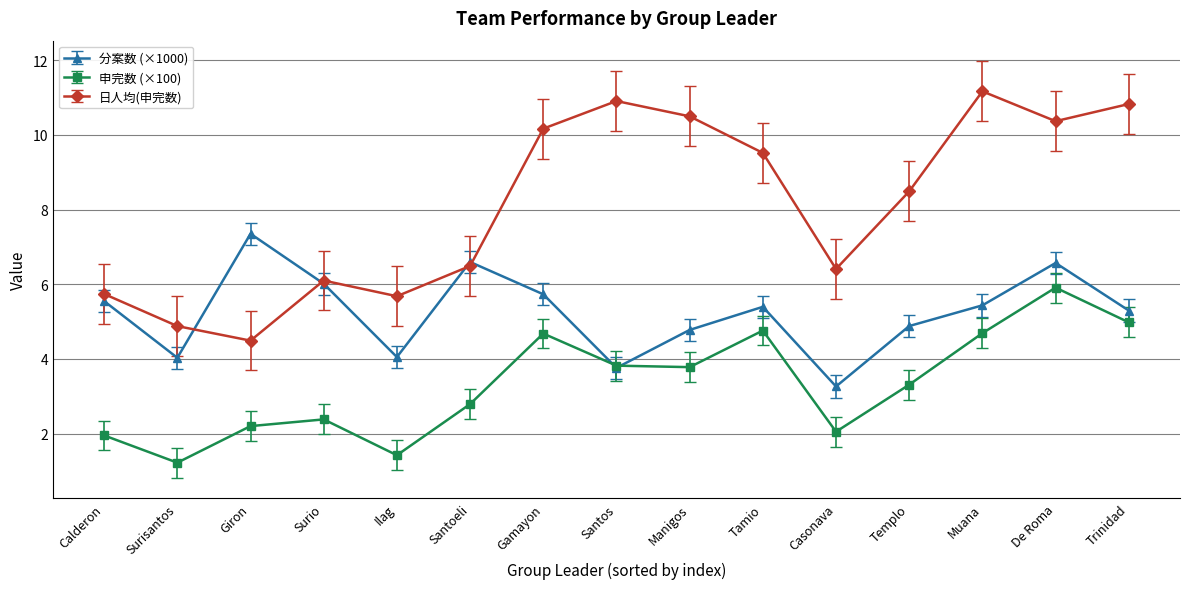

In 申完数 (×100), how many points are lower than both neighbors (excluding endpoints)?

4